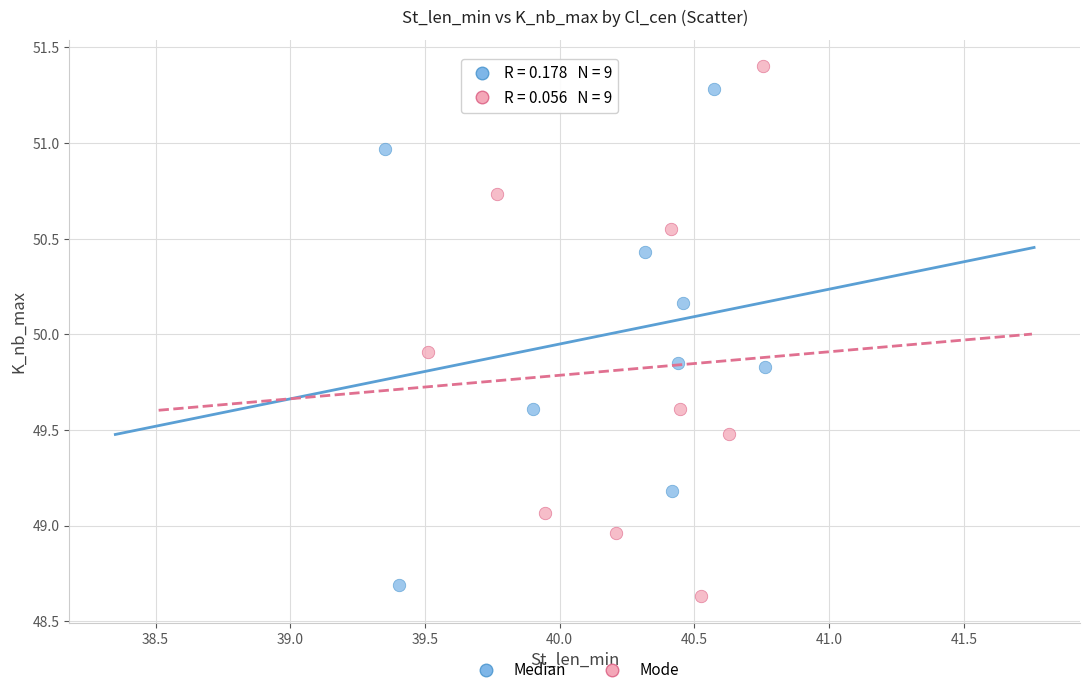

Which series reaches the minimum Y coordinate?

Mode